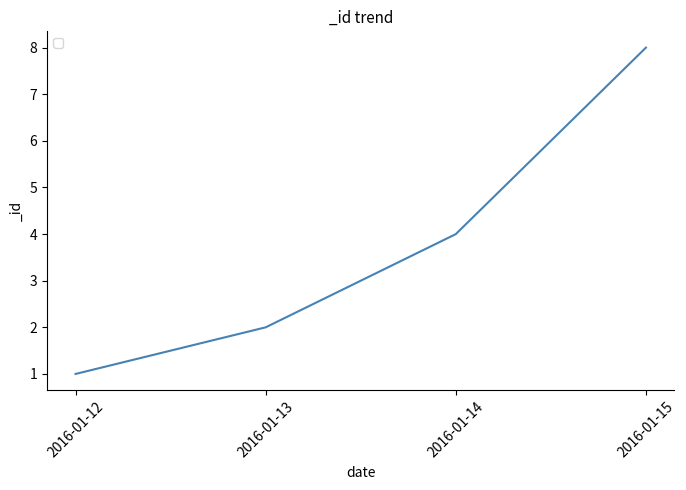

What value does the data have at 2016-01-14?

4